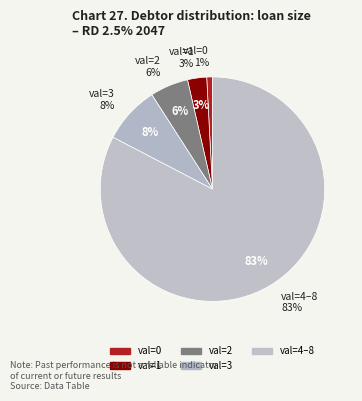

What percentage is the 3 slice, to the nearest percent?

8%